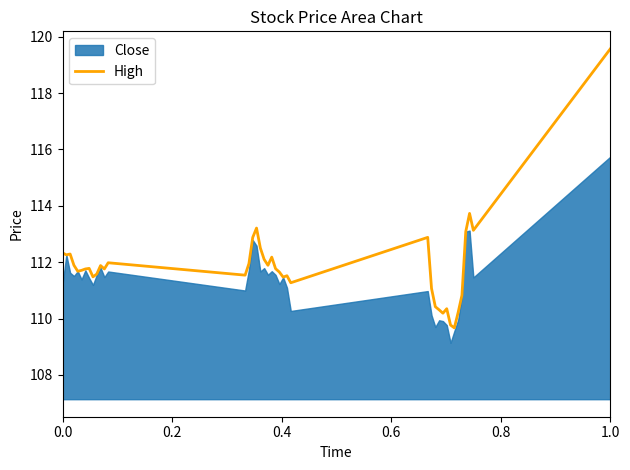

What is the minimum value for High?

109.7